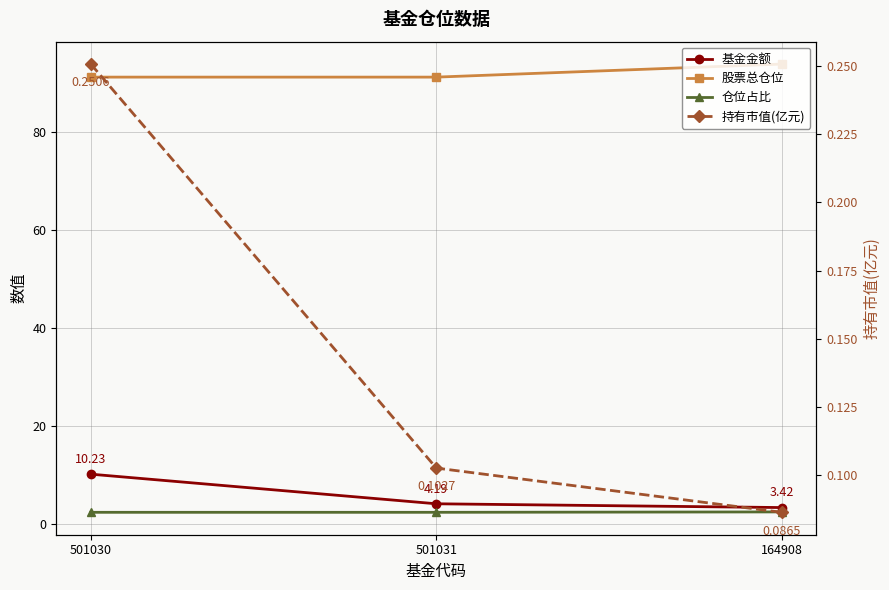

What value does the 基金金额 series have at 501031?

4.2